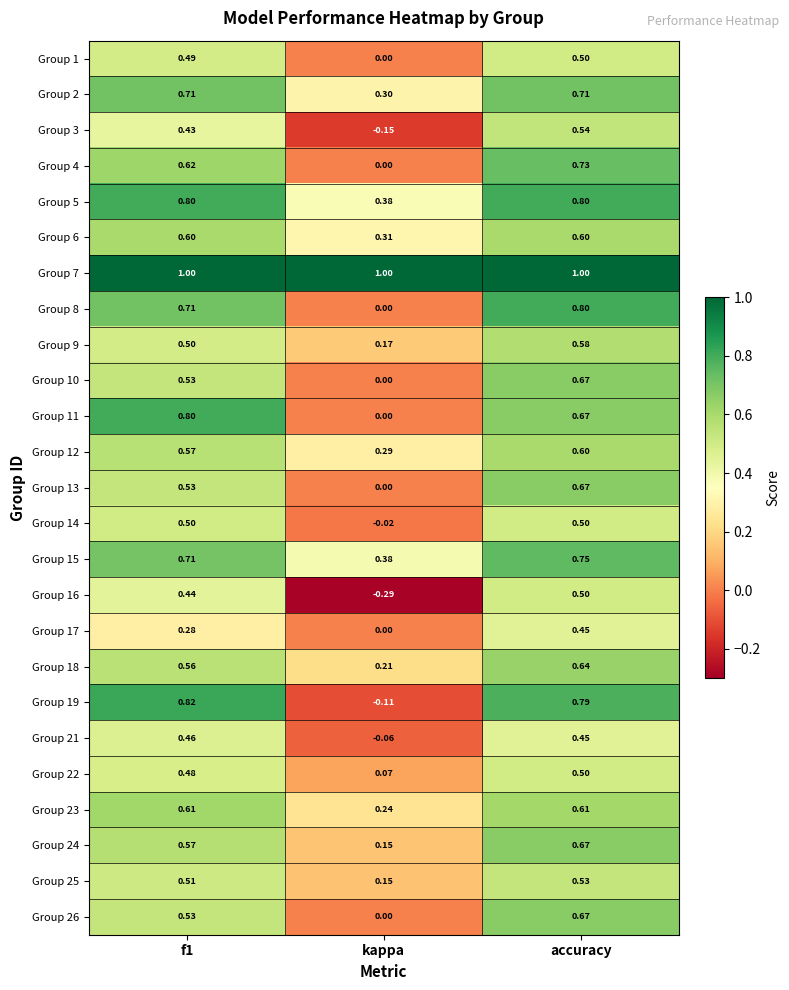

At which category does the chart reach its minimum across all series?

kappa